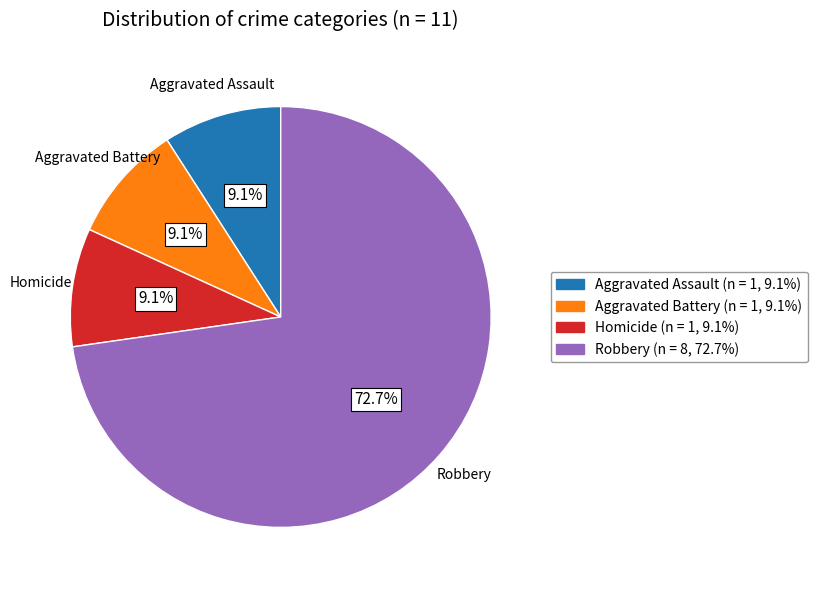

Does any single category account for the majority?

Yes